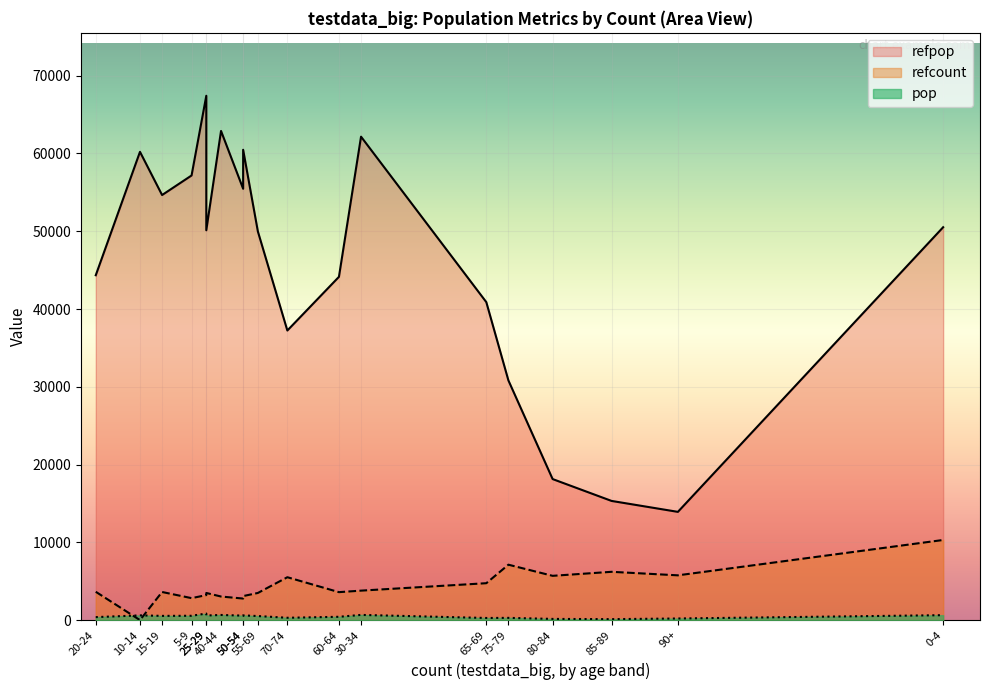

What is the sum of all refcount values?

81896